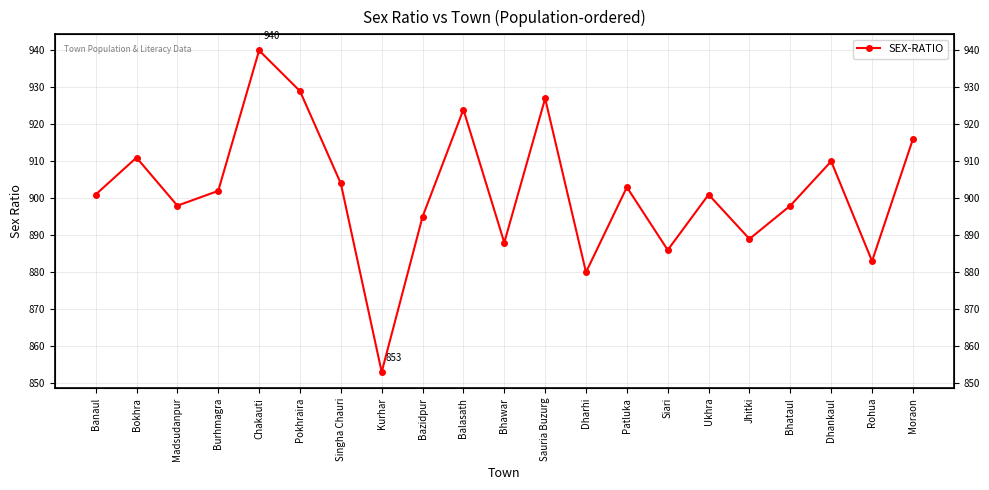

Reading left to right, list all the values displayed in this chart.

901	911	898	902	940	929	904	853	895	924	888	927	880	903	886	901	889	898	910	883	916